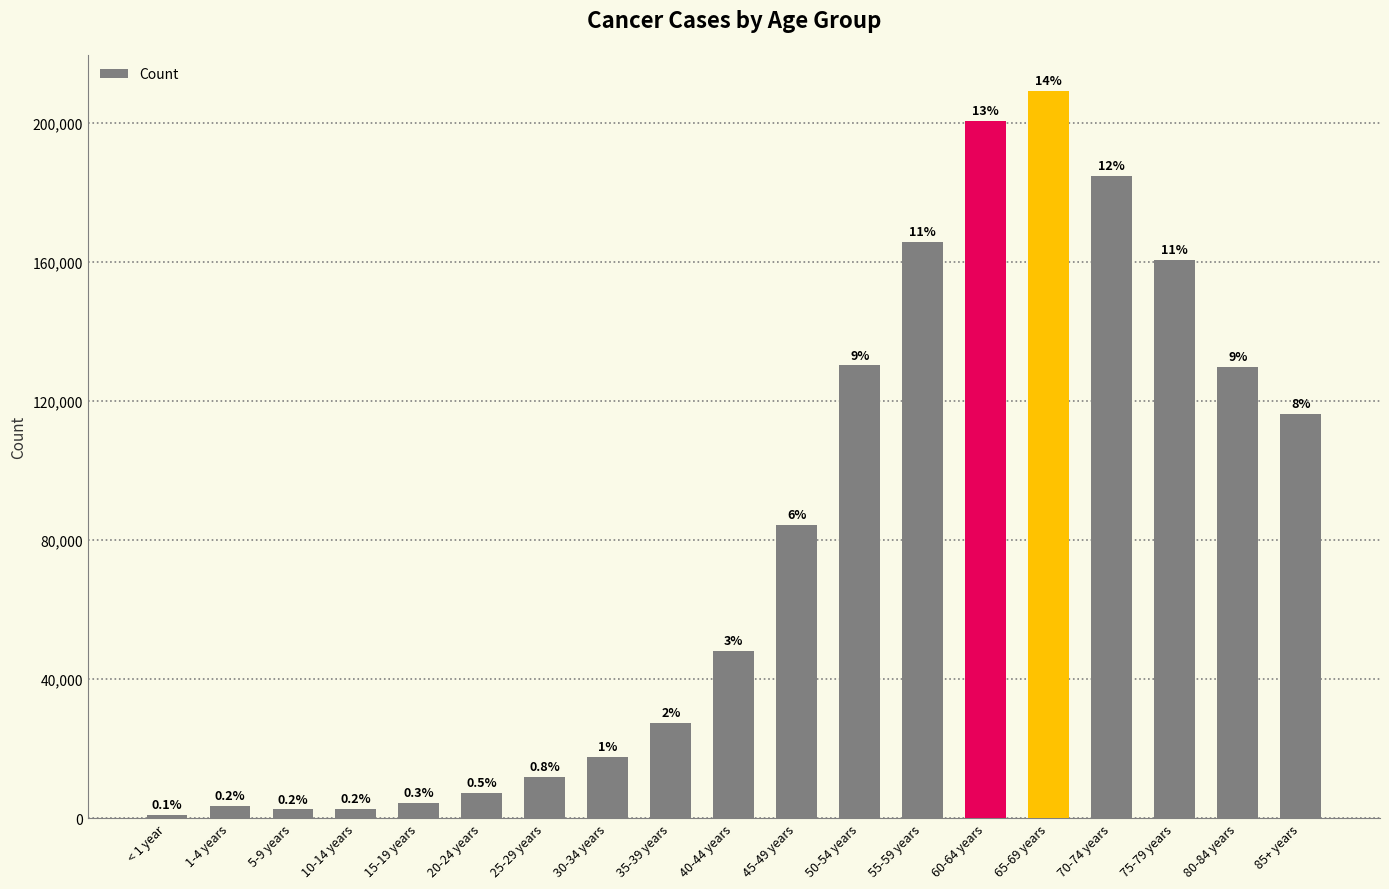

What is the change in value from 5-9 years to 50-54 years?

+127759